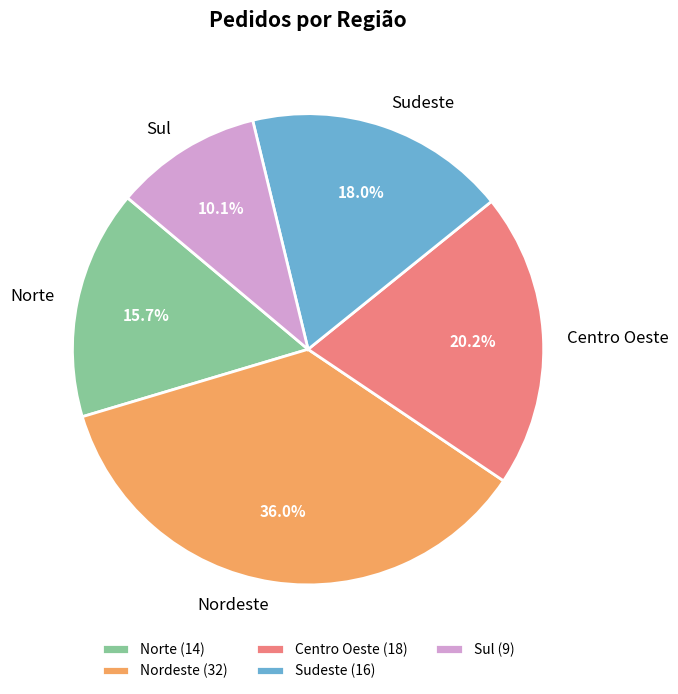

Is it true that Sudeste is 28% of the pie?

False